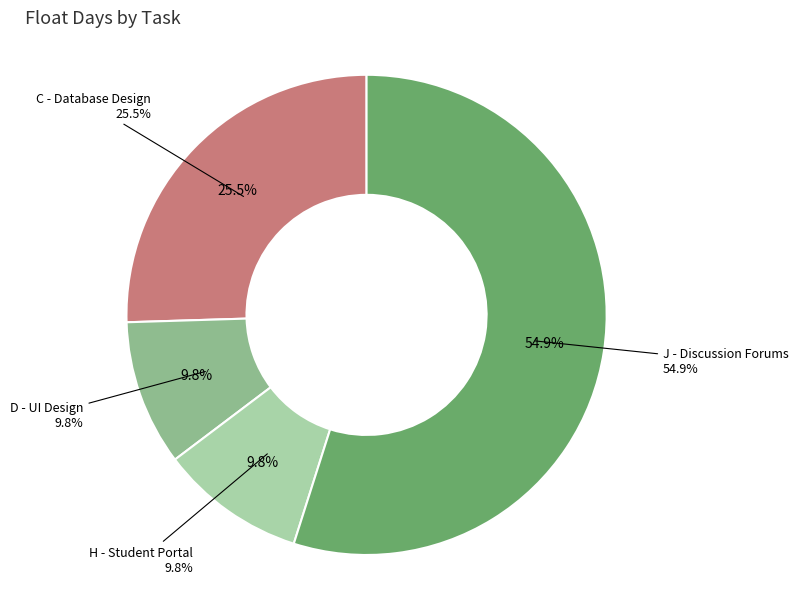

How many segments does this pie chart have?

4